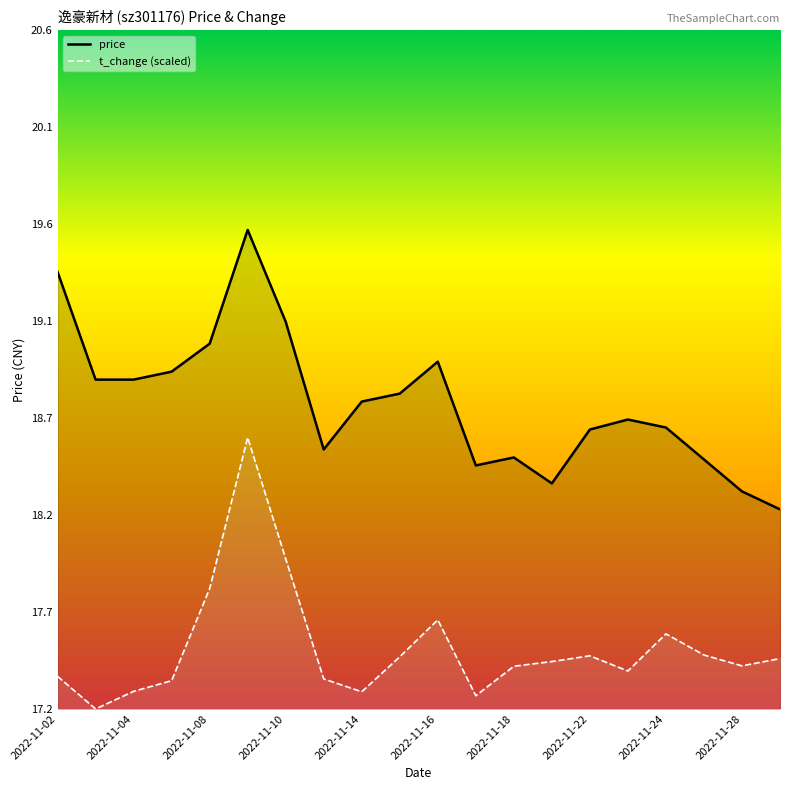

At how many categories does at least one series exceed 19?

4